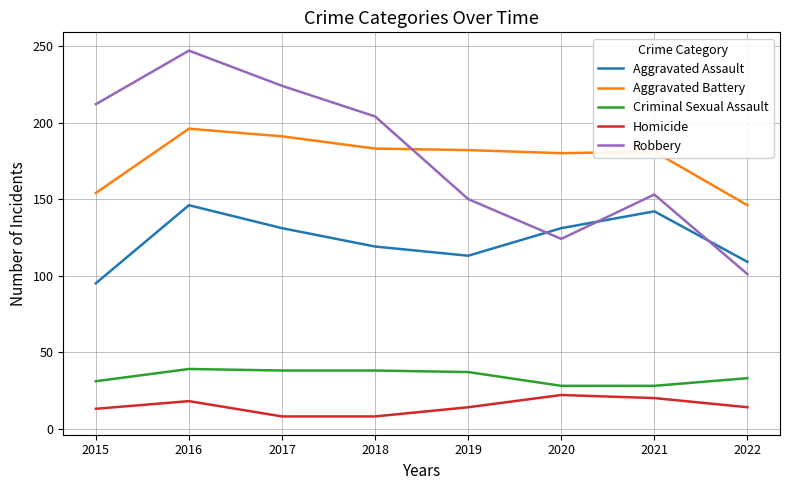

What is the maximum value shown in the chart?

247